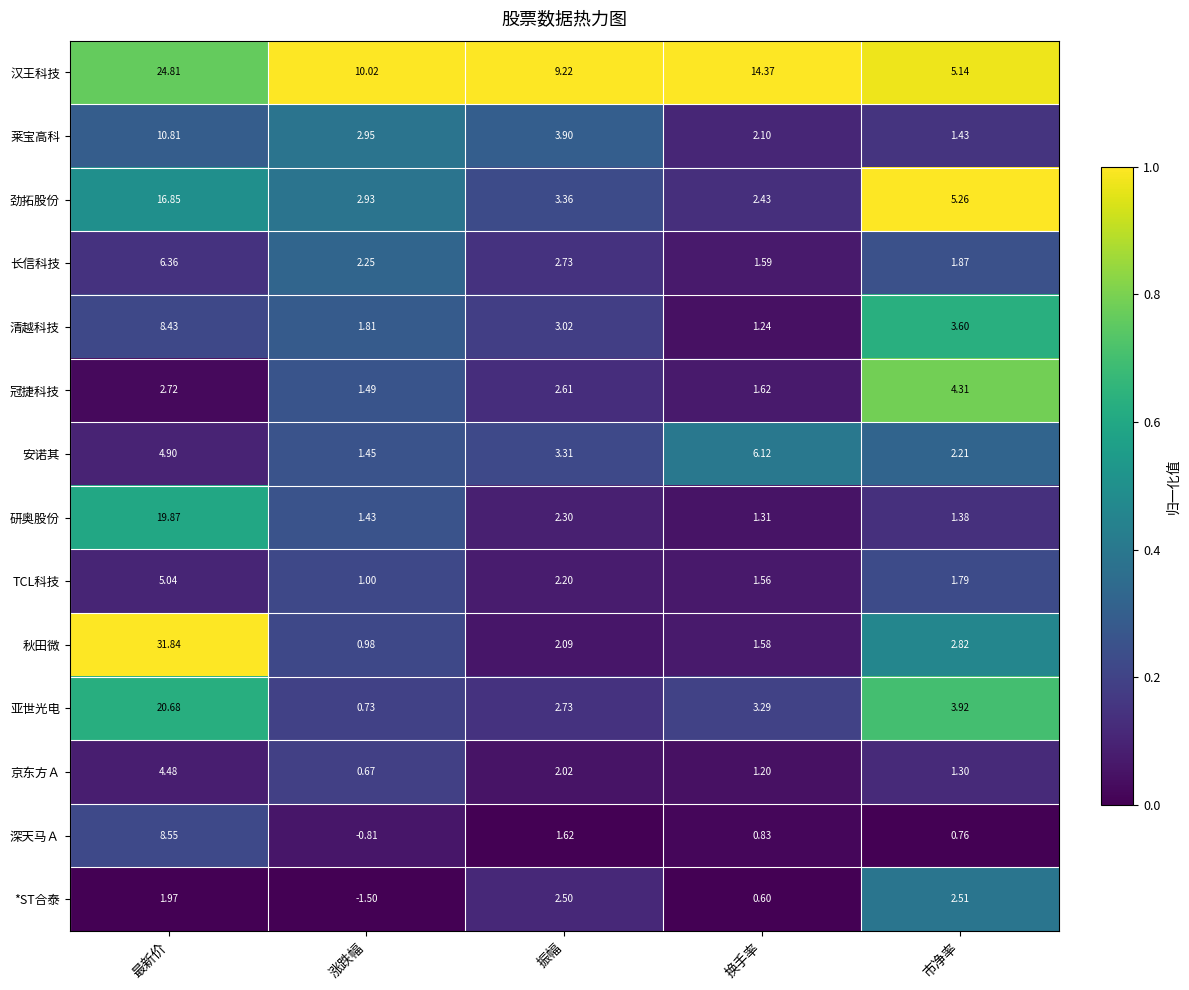

At 涨跌幅, list the series in order from largest to smallest.

汉王科技, 莱宝高科, 劲拓股份, 长信科技, 清越科技, 冠捷科技, 安诺其, 研奥股份, TCL科技, 秋田微, 亚世光电, 京东方Ａ, 深天马Ａ, *ST合泰